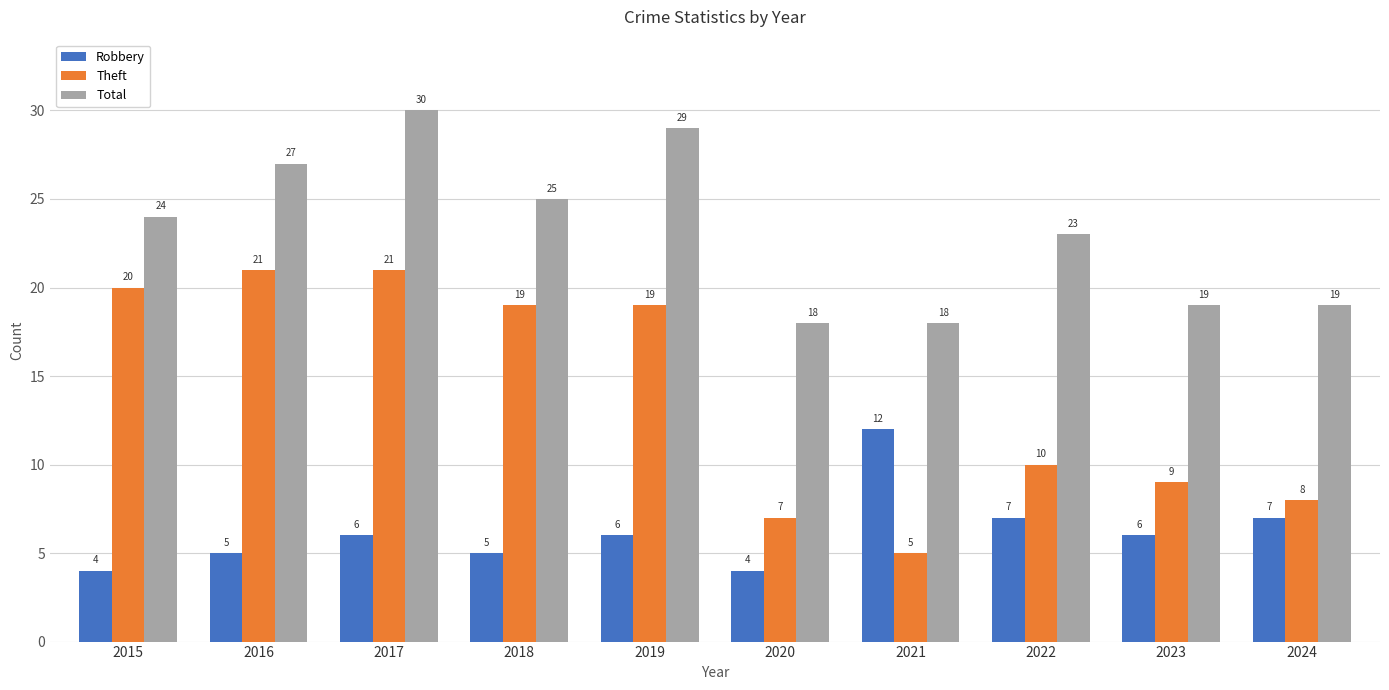

Where is Theft nearest to the value 13?

2022